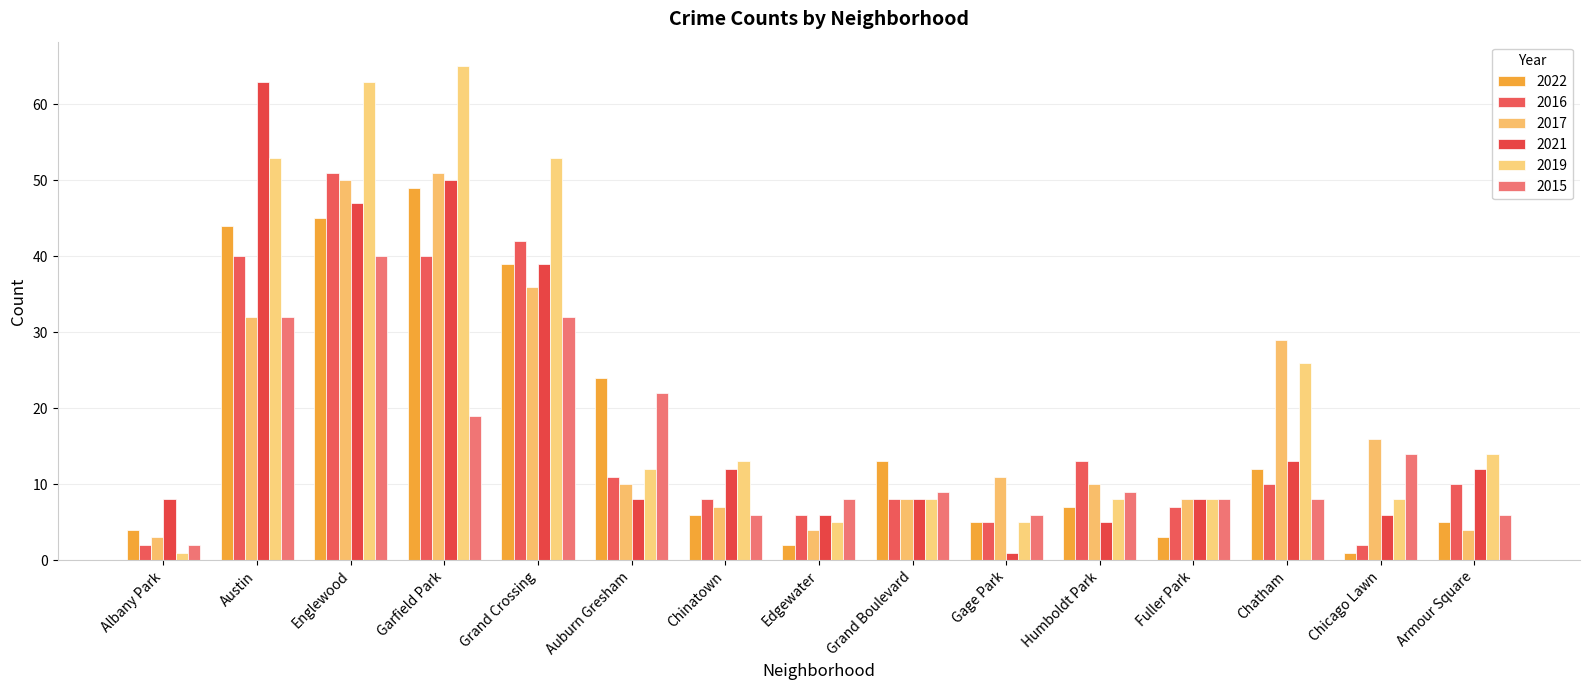

At which category is the sum across all series the highest?

Englewood